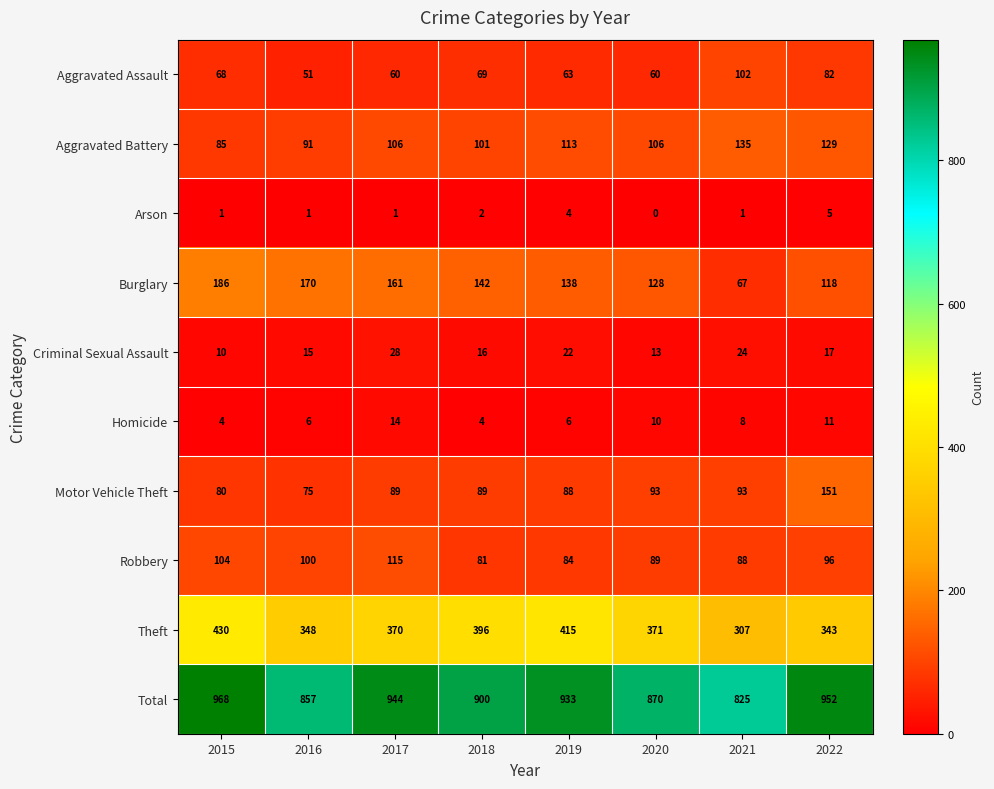

Count the number of categories in the chart.

8